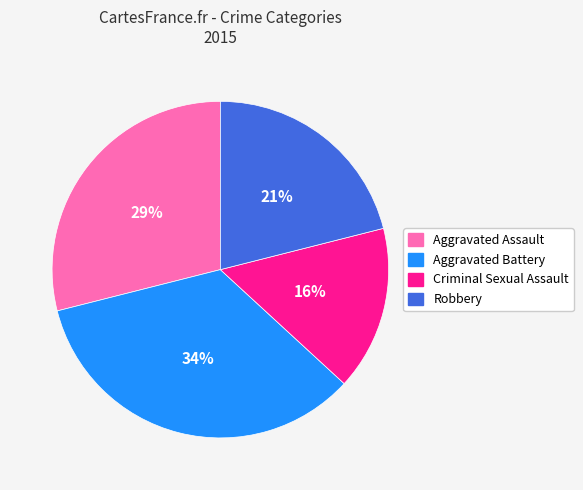

To the nearest percent, what percentage of the pie is Aggravated Assault?

29%